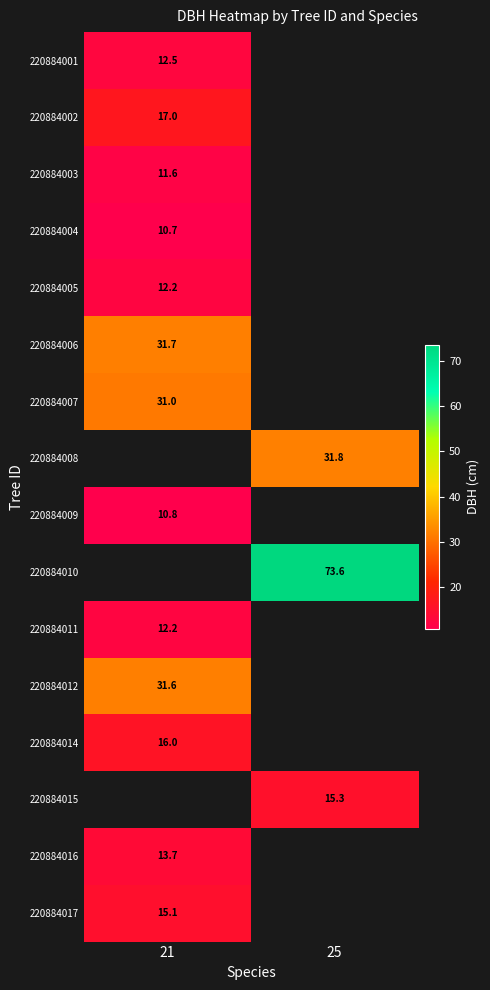

What is the smallest value displayed?

10.7